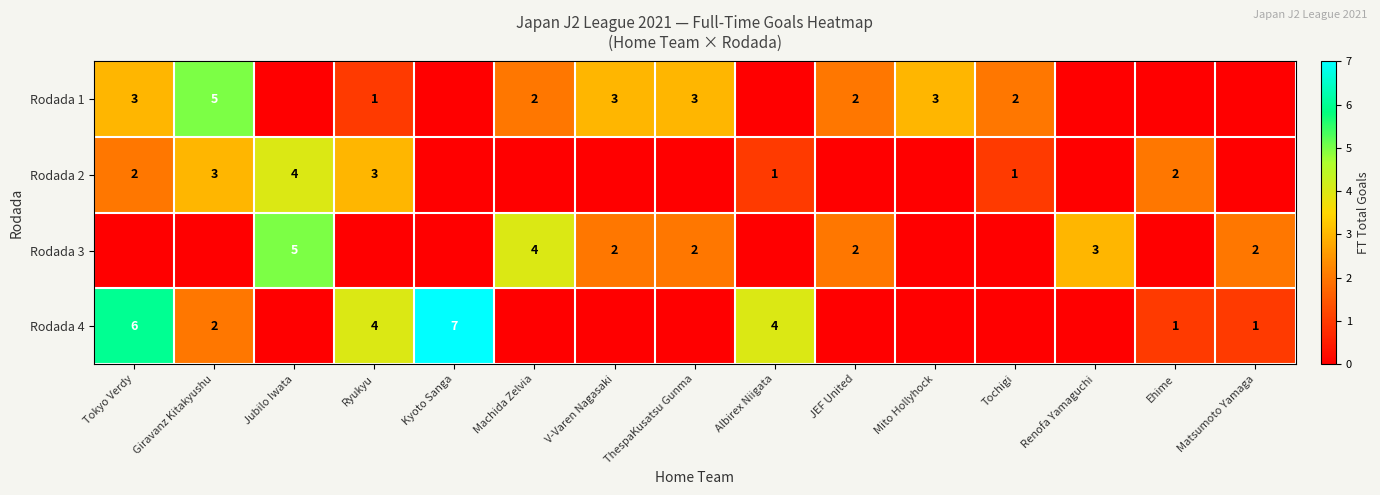

How many row_2 values are between 0 and 2?

12